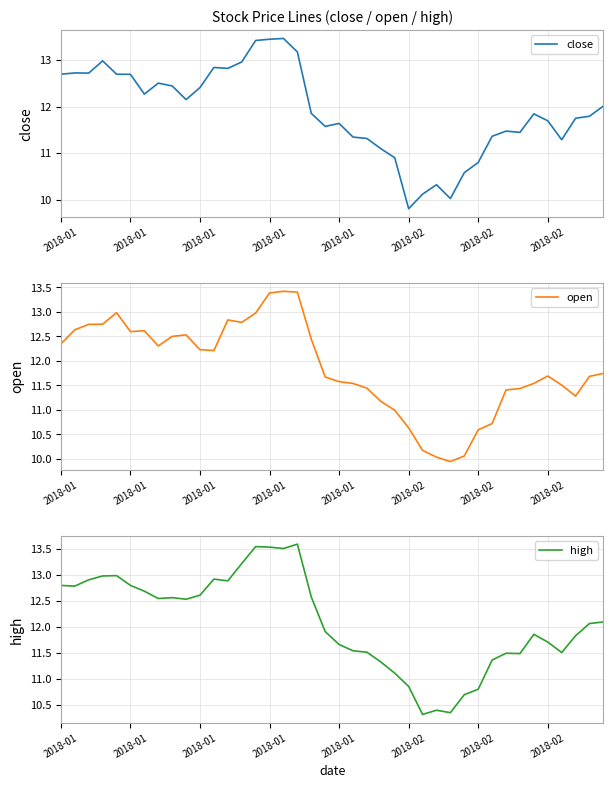

Where does the close series first go above 11?

2018-01